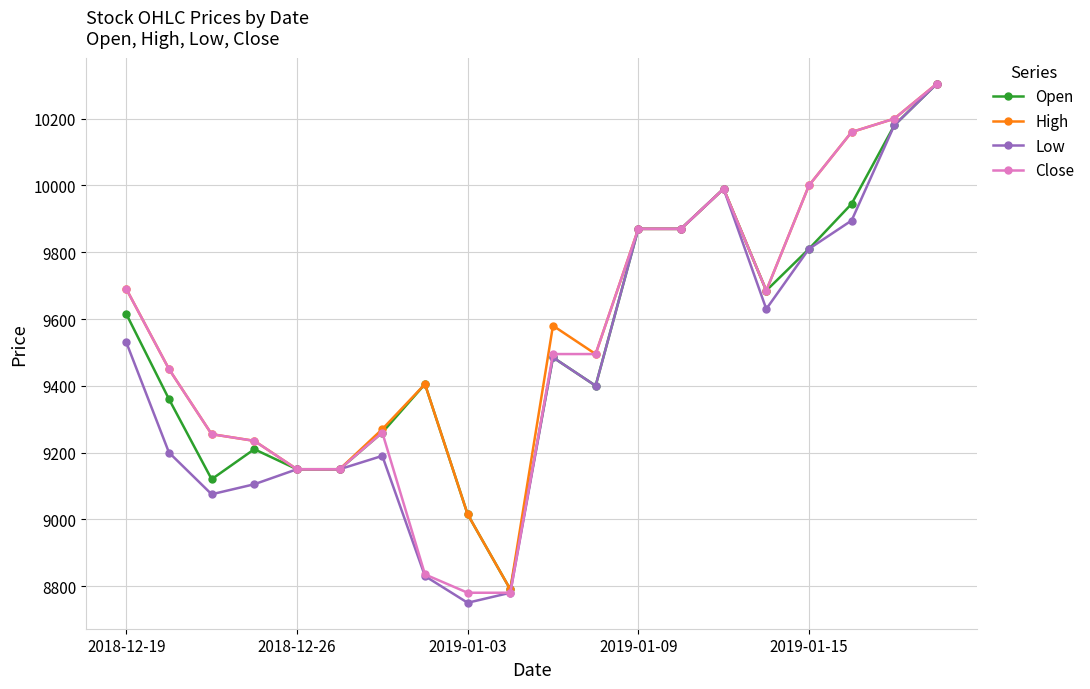

Which series has the widest spread of values?

Low